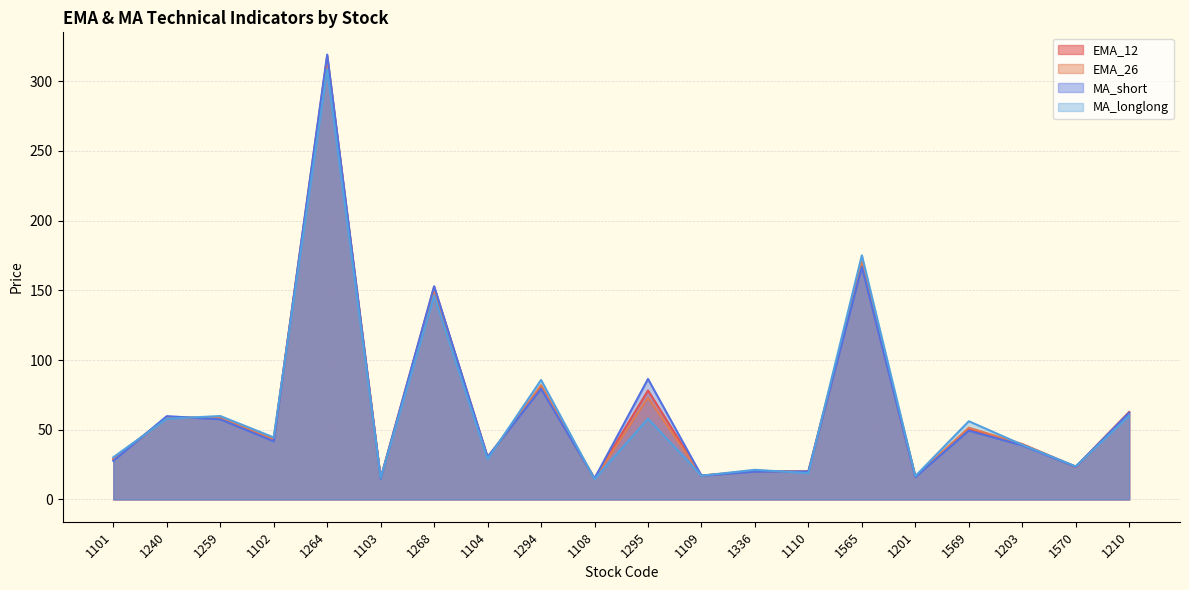

Which series has the largest total across all categories?

MA_short